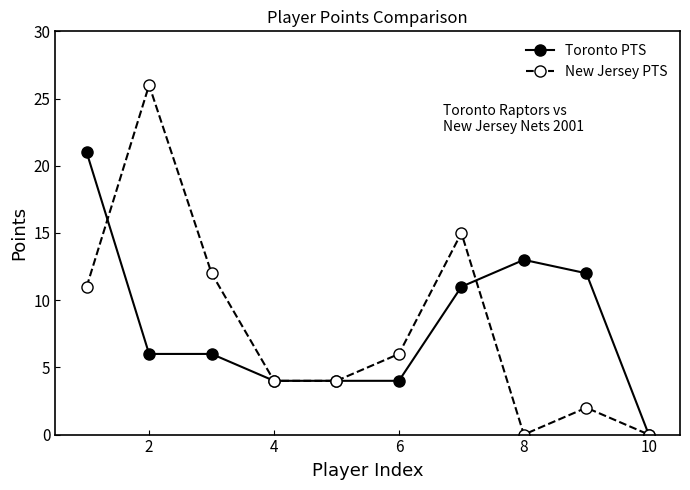

Reading left to right, extract all data points from this chart.

Toronto PTS: 21	6	6	4	4	4	11	13	12	0
New Jersey PTS: 11	26	12	4	4	6	15	0	2	0